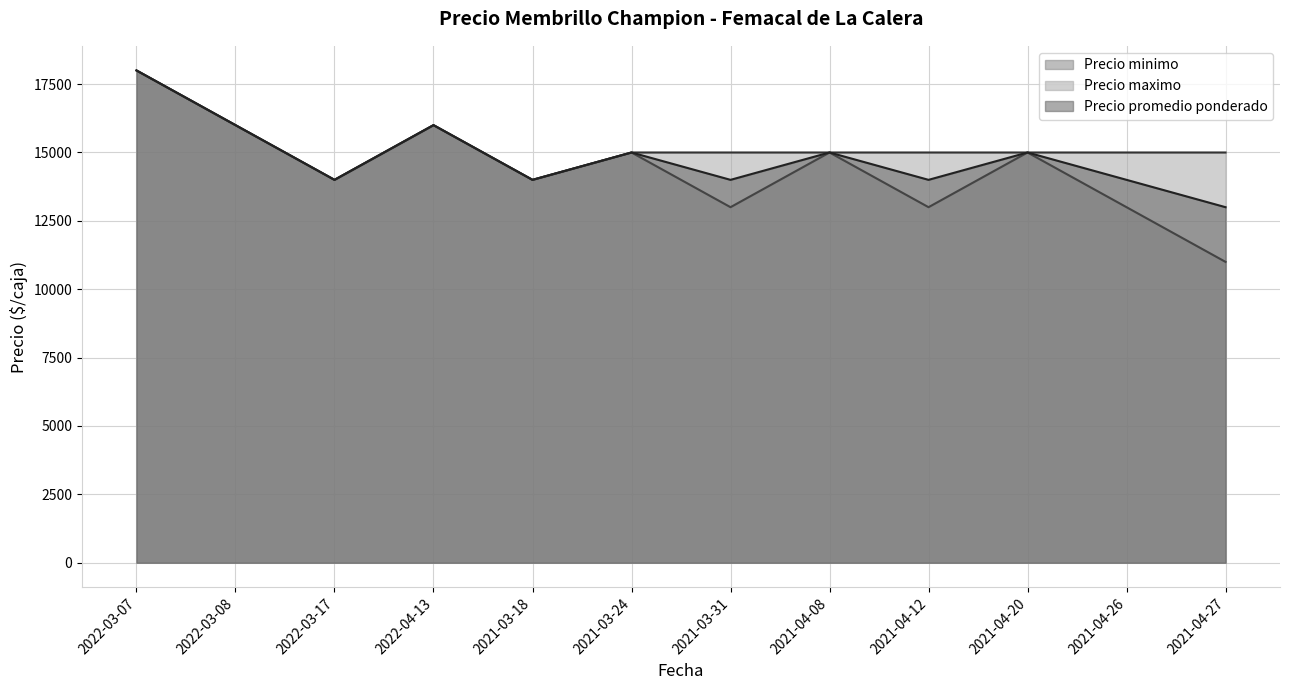

What is the difference between the maximum and minimum values in the Precio maximo series?

4000